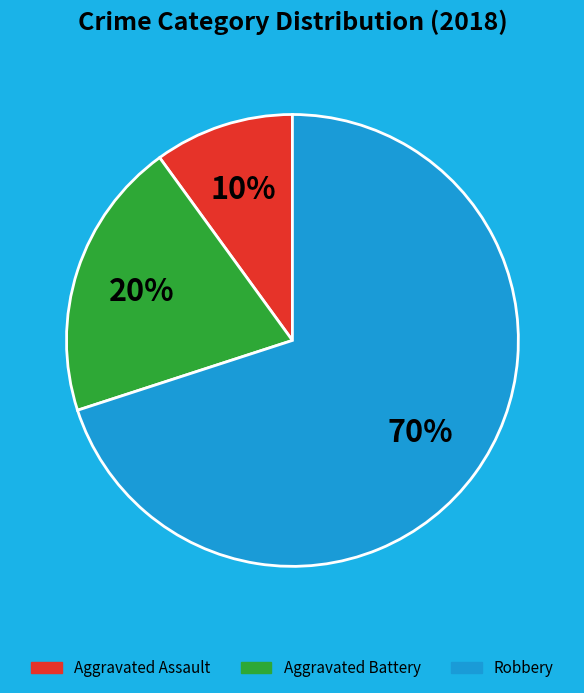

To the nearest percent, what is the difference between the largest and smallest slice percentages?

60%